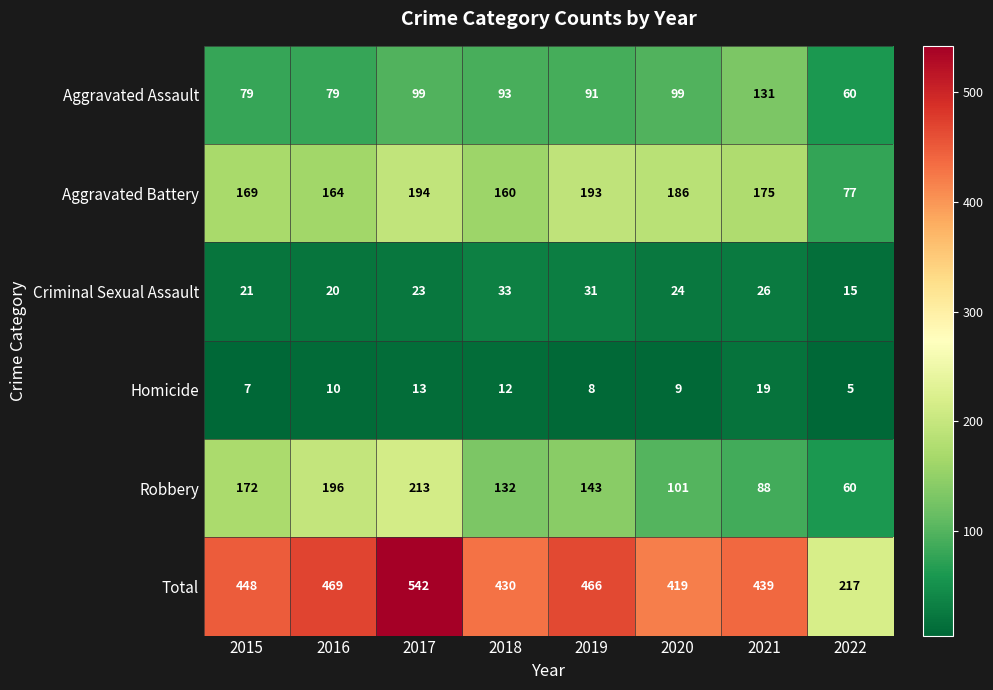

The value of Homicide at 2020 is 9. True or false?

True